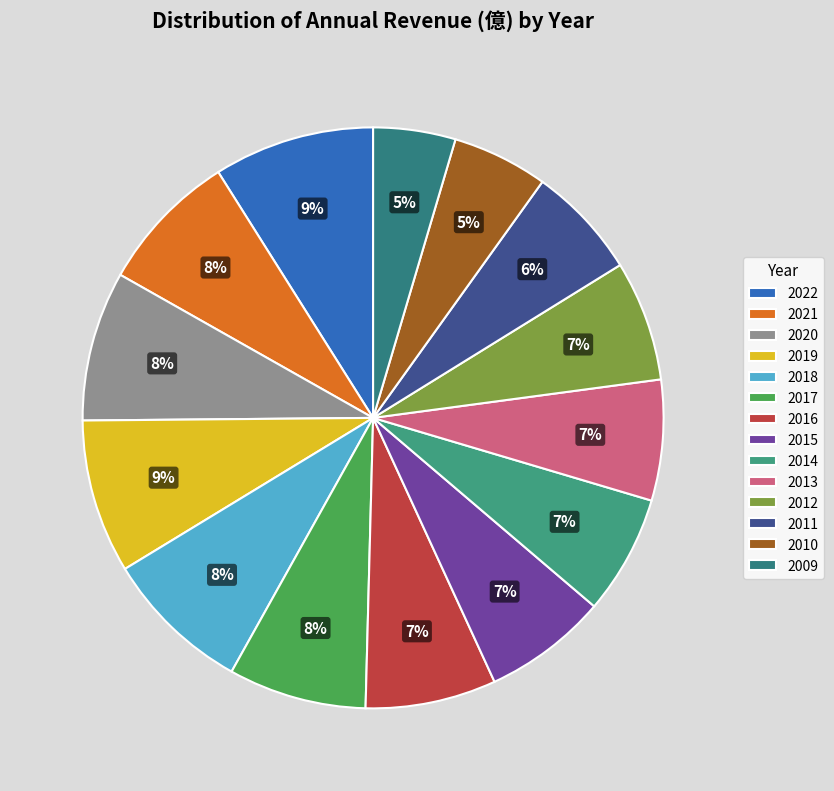

What is the largest slice in the pie chart?

2022